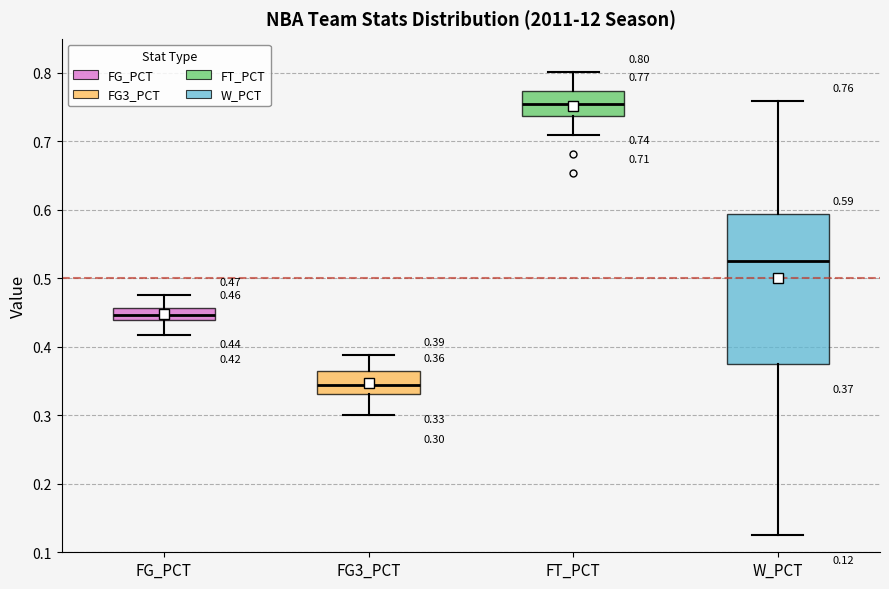

Comparing the boxes themselves (not the whiskers), which one is the tallest?

W_PCT